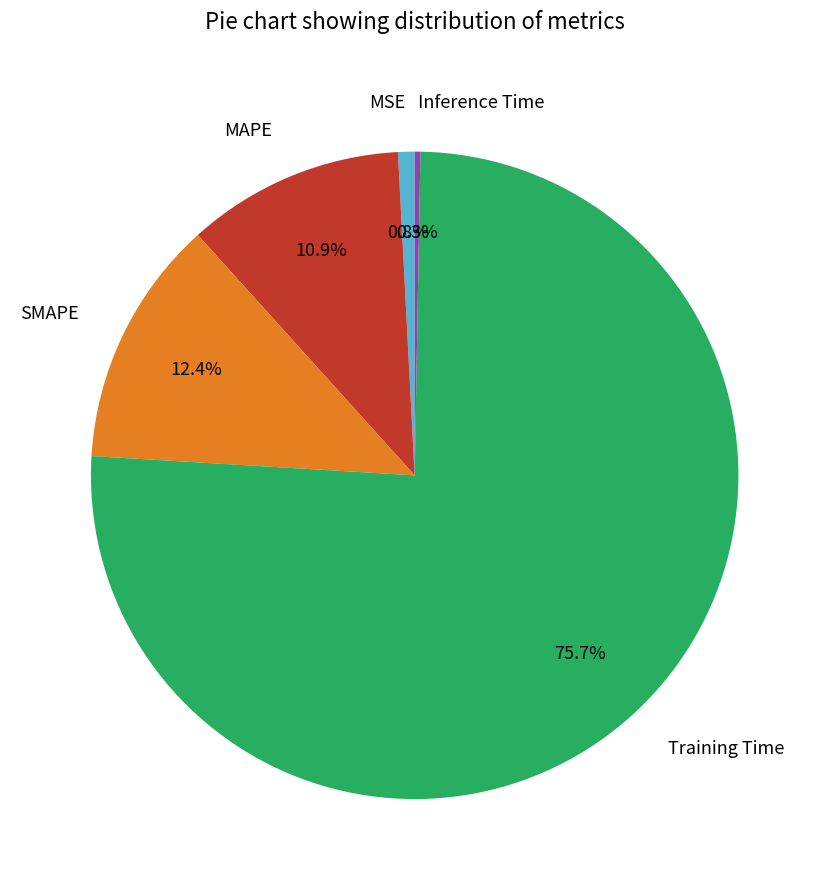

Is it true that MSE is 10% of the pie?

False